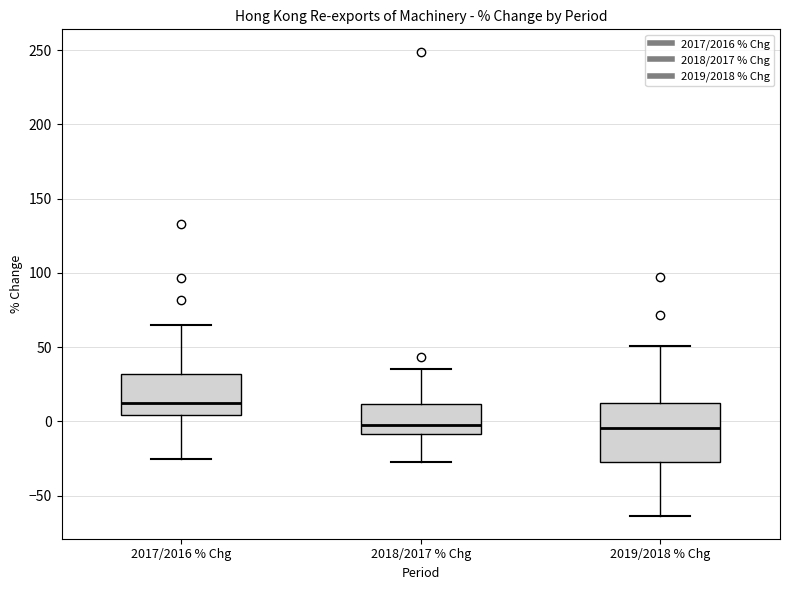

Where does the upper whisker of the box for 2017/2016 % Chg end on the y-axis? The values are not printed on the chart, so give them approximately, as read against the axis.

65